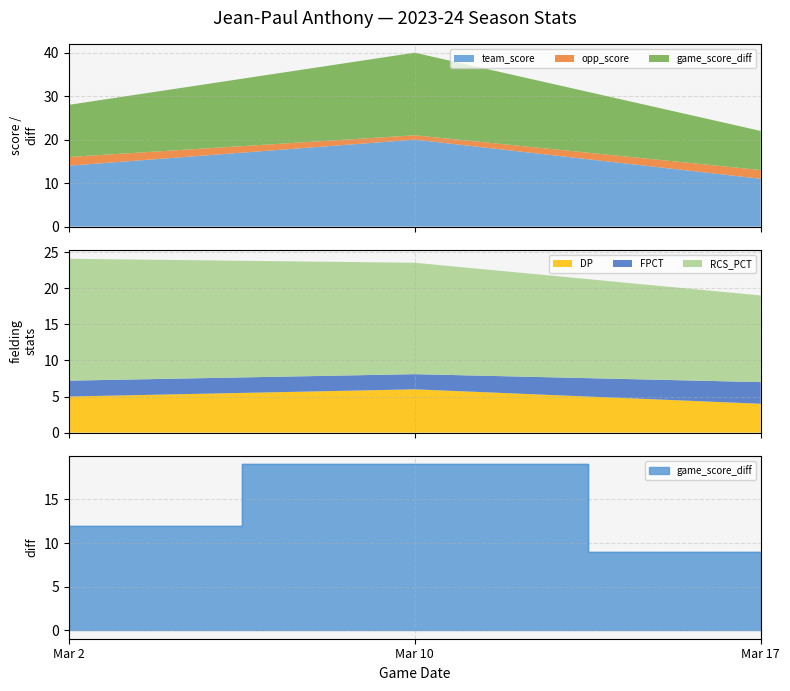

What is the approximate value of opp_score at Mar 17?

2.0